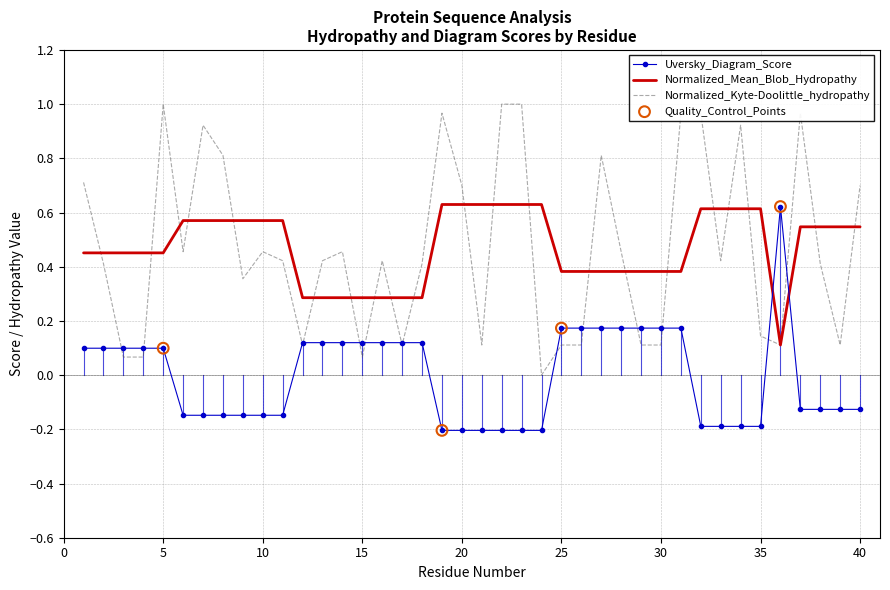

True or false: Normalized_Mean_Blob_Hydropathy and Uversky_Diagram_Score cross at least once.

True